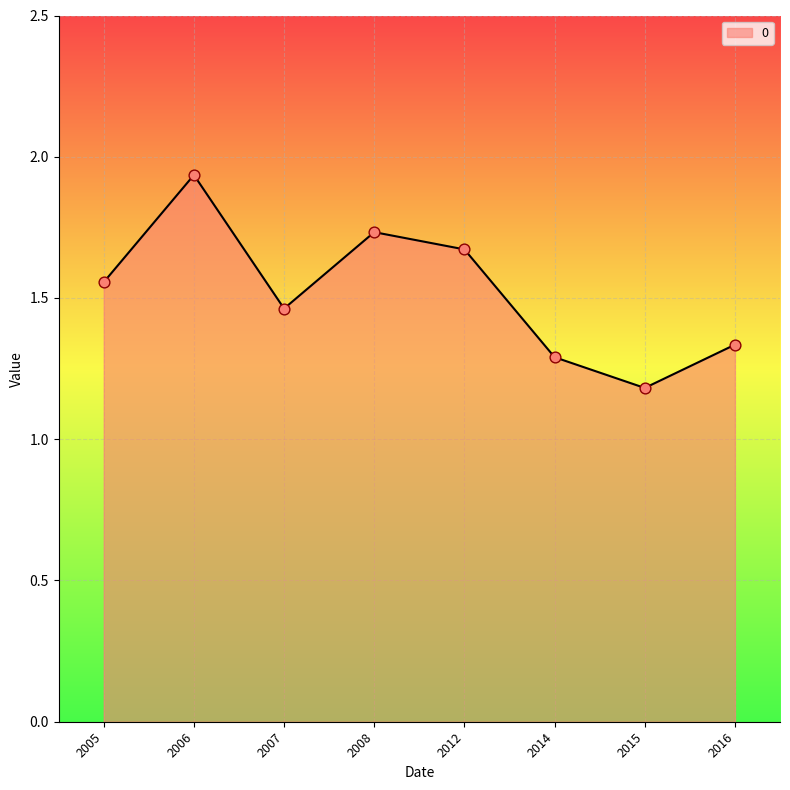

Approximately how many times larger is the value at 2016 compared to 2012?

0.8